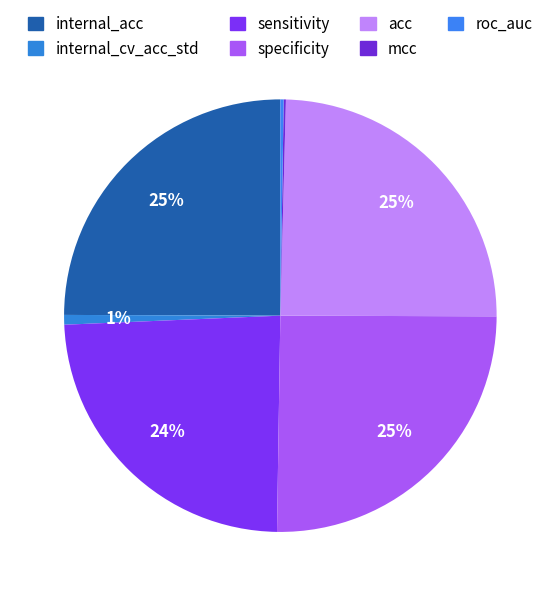

Is roc_auc the majority of the pie?

No